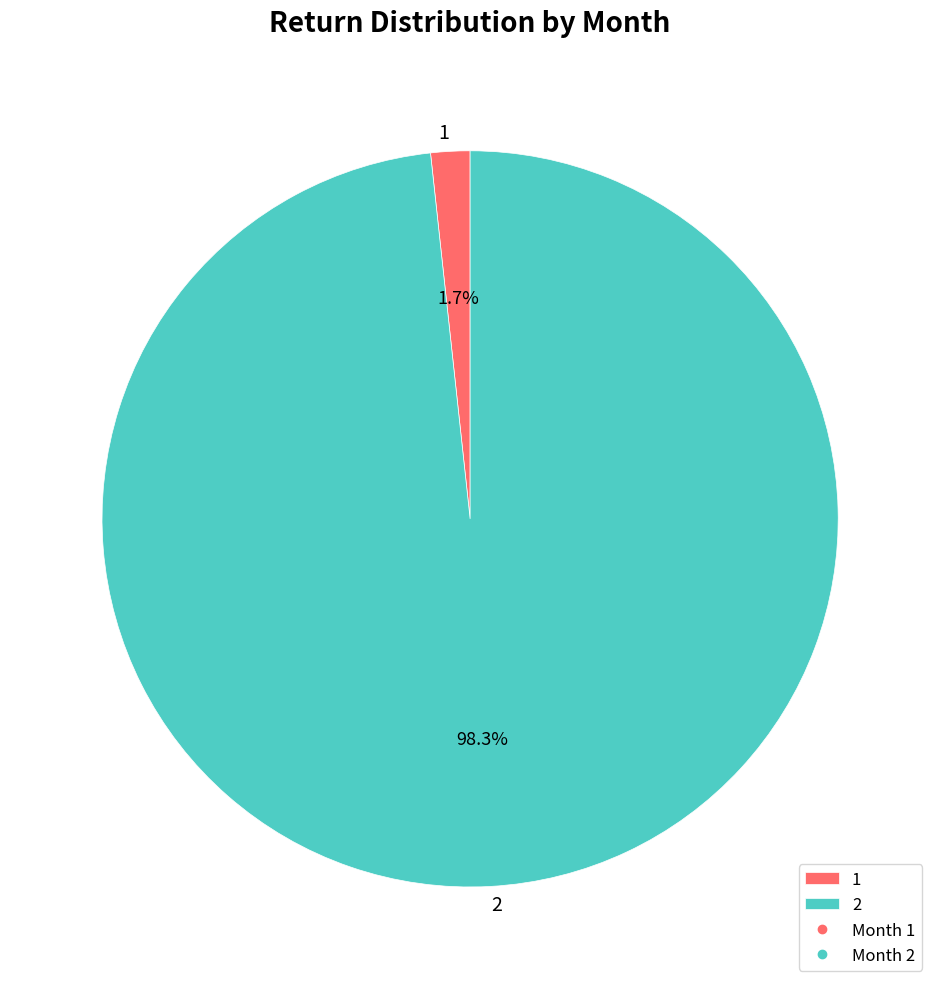

Do 2 and 1 together represent more than half of the pie?

Yes